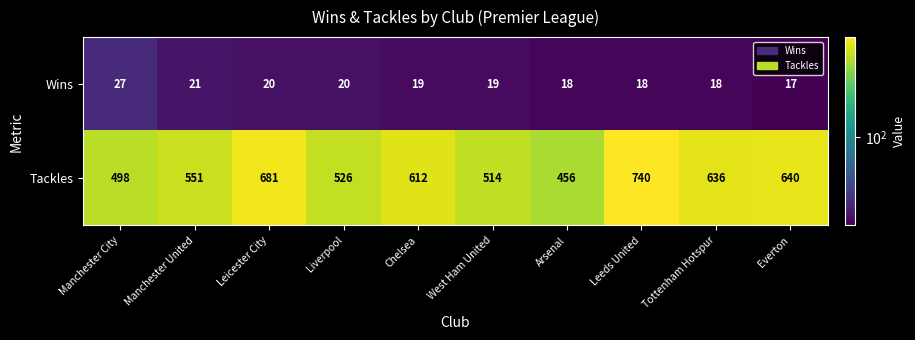

Between West Ham United and Tottenham Hotspur, which series saw the biggest shift?

Tackles